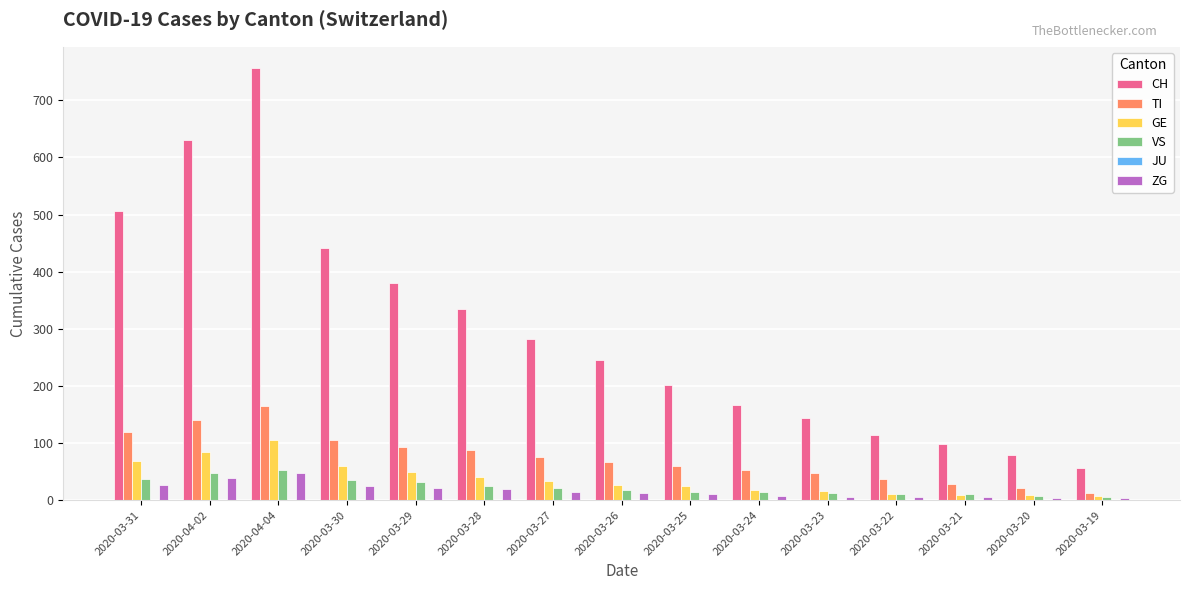

The TI series shows 28 at 2020-03-21. True or false?

True